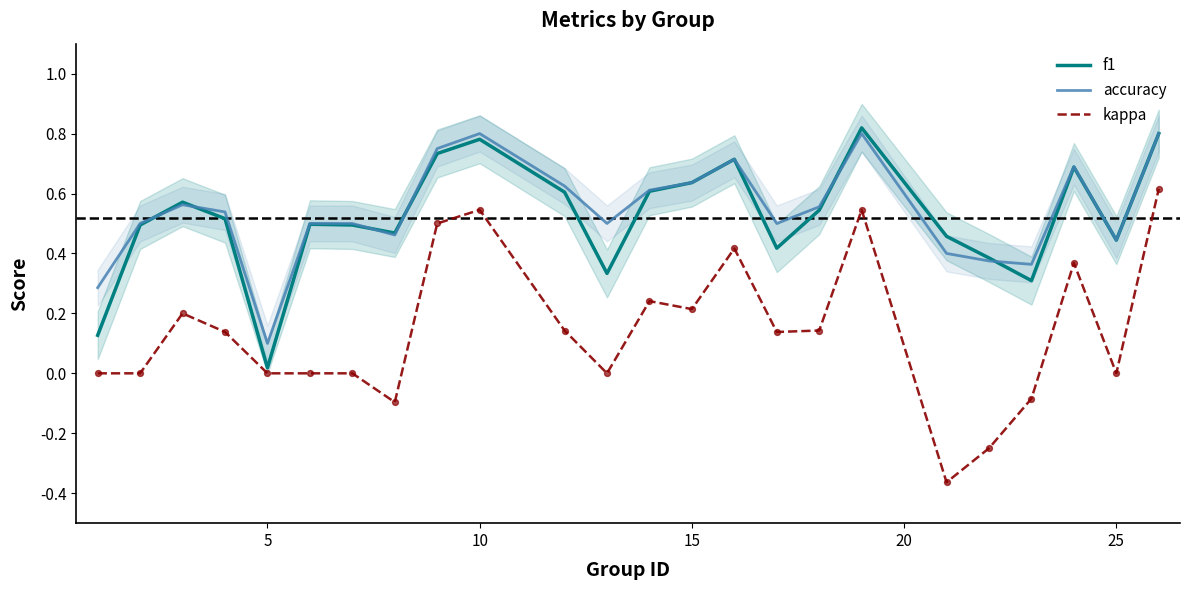

At how many categories does at least one series exceed 0?

24